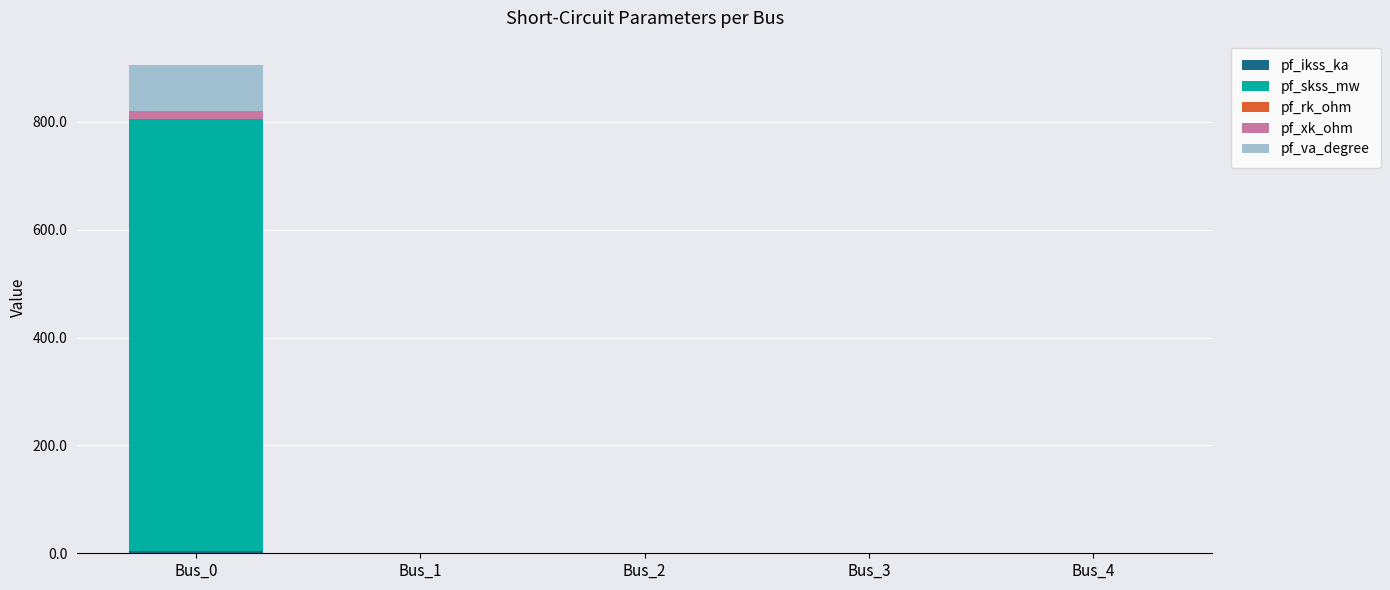

At which category is the sum across all series the highest?

Bus_0